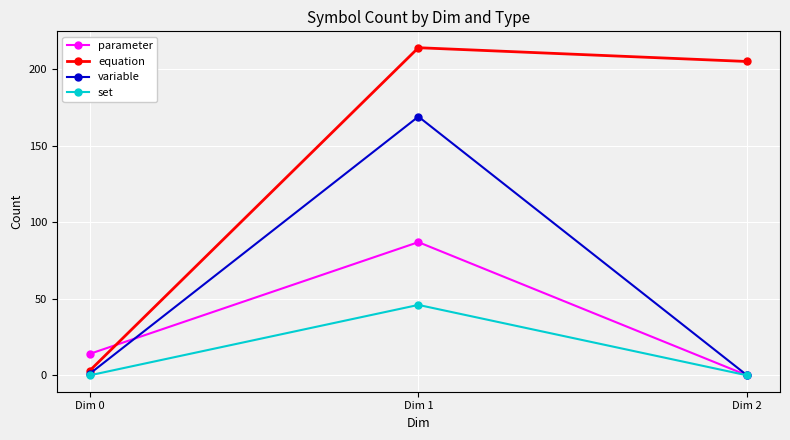

Which series has the largest total across all categories?

equation